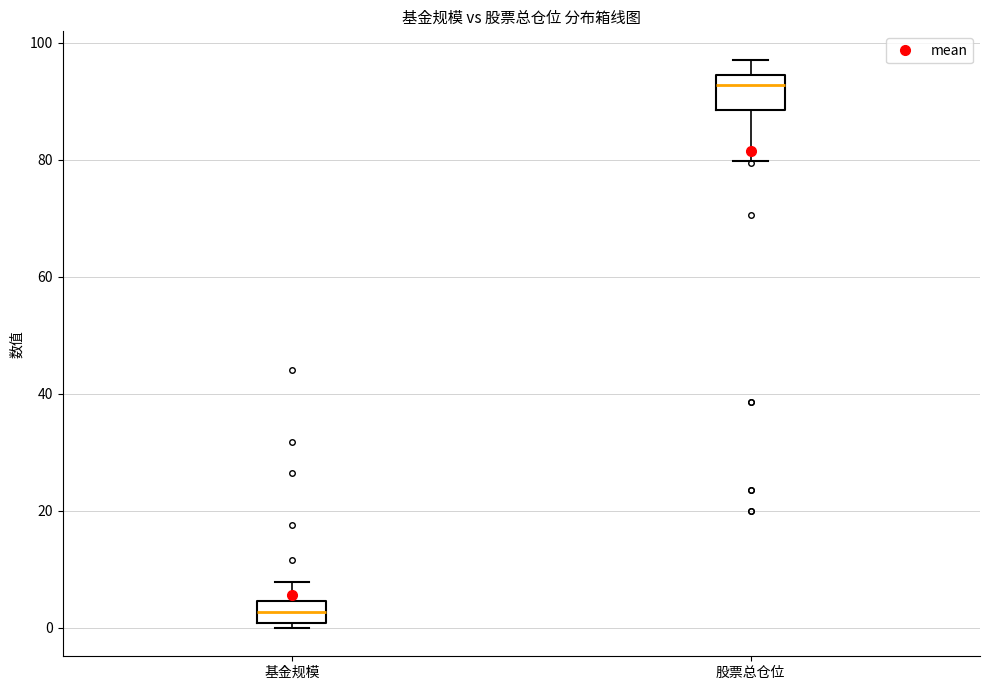

Reading left to right, transcribe this box plot: for each box, give where its median line is, the range the box spans, and where its two whiskers end, as read against the y-axis. The values are not printed on the chart, so give them approximately, as read against the axis.

基金规模: median 2, box 0 to 4, whiskers 0 (just below the box's lower edge) to 8
股票总仓位: median 92, box 88 to 94, whiskers 80 to 98